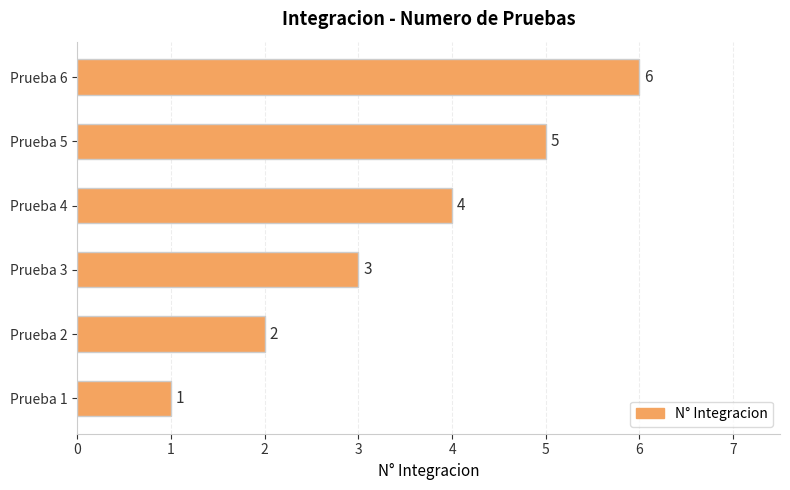

Rank the categories by value from highest to lowest.

Prueba 6, Prueba 5, Prueba 4, Prueba 3, Prueba 2, Prueba 1